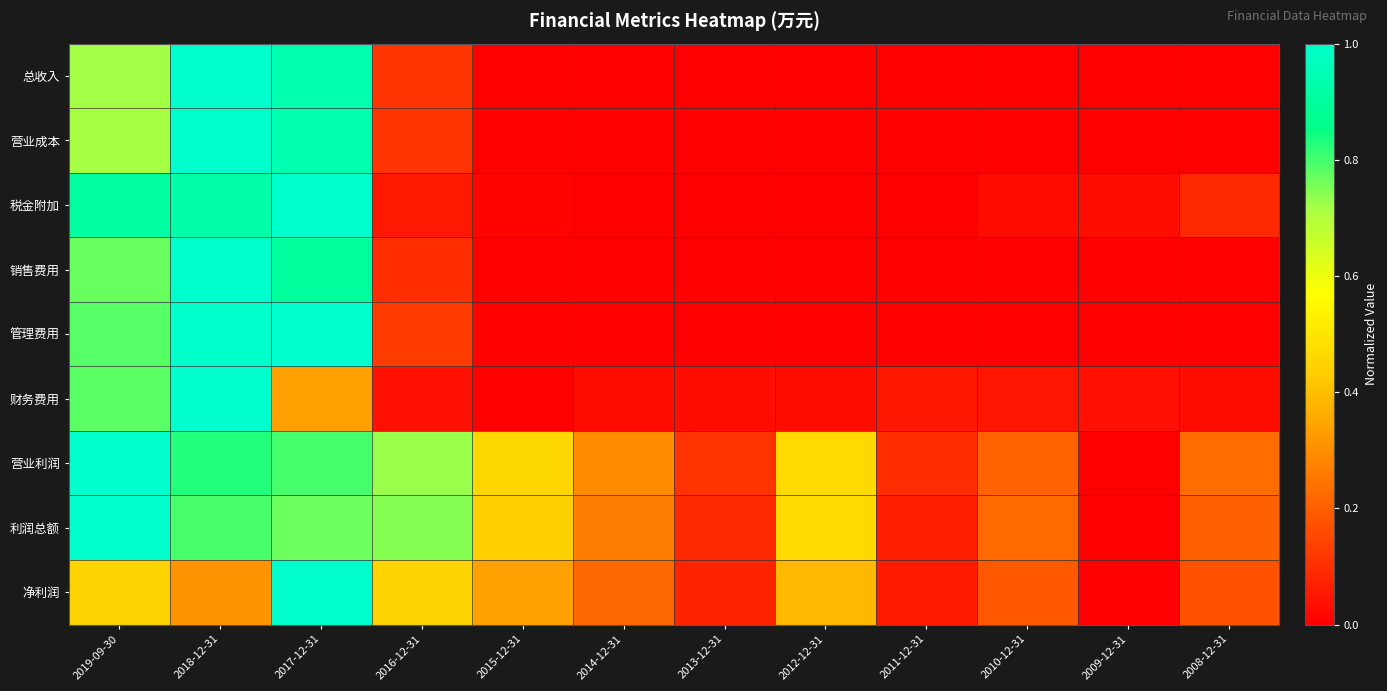

Reading left to right, list all the values displayed in this chart.

总收入: 2019-09-30=0.7	2018-12-31=1.0	2017-12-31=0.9	2016-12-31=0.1	2015-12-31=0.0	2014-12-31=0.0	2013-12-31=0.0	2012-12-31=0.0	2011-12-31=0.0	2010-12-31=0.0	2009-12-31=0.0	2008-12-31=0.0
营业成本: 2019-09-30=0.7	2018-12-31=1.0	2017-12-31=0.9	2016-12-31=0.1	2015-12-31=0.0	2014-12-31=0.0	2013-12-31=0.0	2012-12-31=0.0	2011-12-31=0.0	2010-12-31=0.0	2009-12-31=0.0	2008-12-31=0.0
税金附加: 2019-09-30=0.9	2018-12-31=0.9	2017-12-31=1.0	2016-12-31=0.1	2015-12-31=0.0	2014-12-31=0.0	2013-12-31=0.0	2012-12-31=0.0	2011-12-31=0.0	2010-12-31=0.0	2009-12-31=0.0	2008-12-31=0.1
销售费用: 2019-09-30=0.8	2018-12-31=1.0	2017-12-31=0.9	2016-12-31=0.1	2015-12-31=0.0	2014-12-31=0.0	2013-12-31=0.0	2012-12-31=0.0	2011-12-31=0.0	2010-12-31=0.0	2009-12-31=0.0	2008-12-31=0.0
管理费用: 2019-09-30=0.8	2018-12-31=1.0	2017-12-31=1.0	2016-12-31=0.1	2015-12-31=0.0	2014-12-31=0.0	2013-12-31=0.0	2012-12-31=0.0	2011-12-31=0.0	2010-12-31=0.0	2009-12-31=0.0	2008-12-31=0.0
财务费用: 2019-09-30=0.8	2018-12-31=1.0	2017-12-31=0.3	2016-12-31=0.0	2015-12-31=0.0	2014-12-31=0.0	2013-12-31=0.0	2012-12-31=0.0	2011-12-31=0.0	2010-12-31=0.0	2009-12-31=0.0	2008-12-31=0.0
营业利润: 2019-09-30=1.0	2018-12-31=0.8	2017-12-31=0.8	2016-12-31=0.7	2015-12-31=0.5	2014-12-31=0.3	2013-12-31=0.1	2012-12-31=0.5	2011-12-31=0.1	2010-12-31=0.2	2009-12-31=0.0	2008-12-31=0.2
利润总额: 2019-09-30=1.0	2018-12-31=0.8	2017-12-31=0.8	2016-12-31=0.7	2015-12-31=0.4	2014-12-31=0.3	2013-12-31=0.1	2012-12-31=0.5	2011-12-31=0.1	2010-12-31=0.2	2009-12-31=0.0	2008-12-31=0.2
净利润: 2019-09-30=0.5	2018-12-31=0.3	2017-12-31=1.0	2016-12-31=0.5	2015-12-31=0.3	2014-12-31=0.2	2013-12-31=0.1	2012-12-31=0.4	2011-12-31=0.1	2010-12-31=0.2	2009-12-31=0.0	2008-12-31=0.2